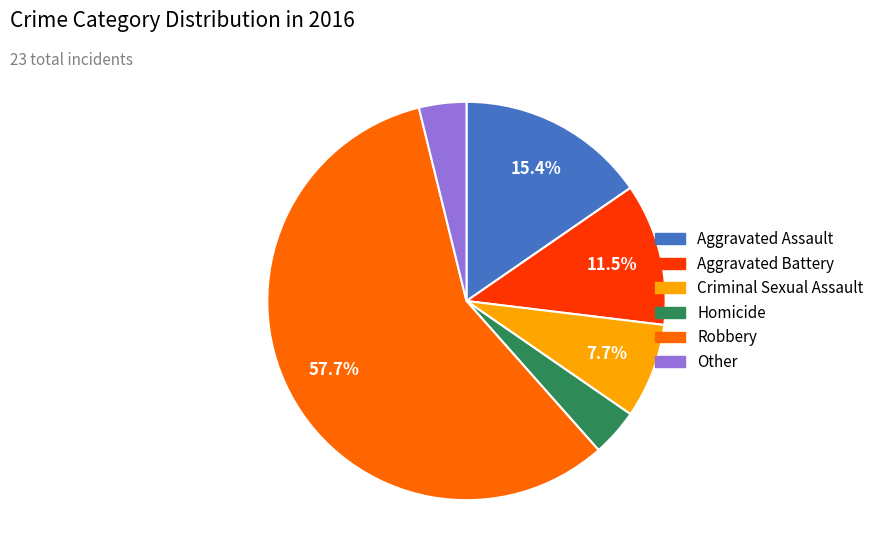

To the nearest percent, what is the average slice percentage?

17%